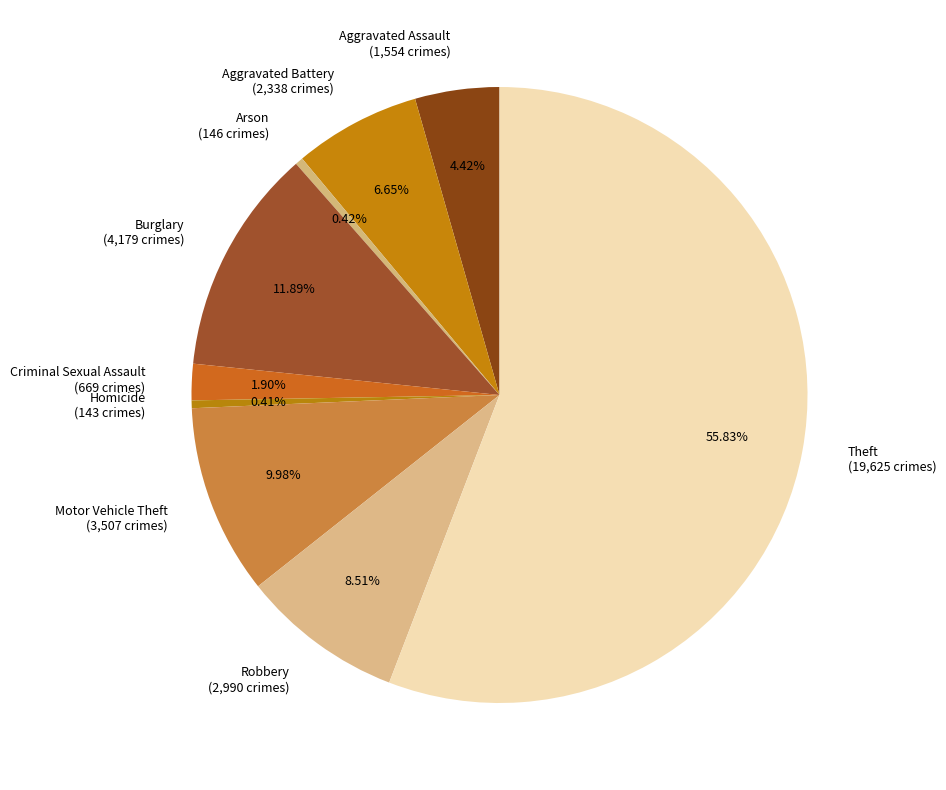

Is there any slice that represents more than half of the pie?

Yes